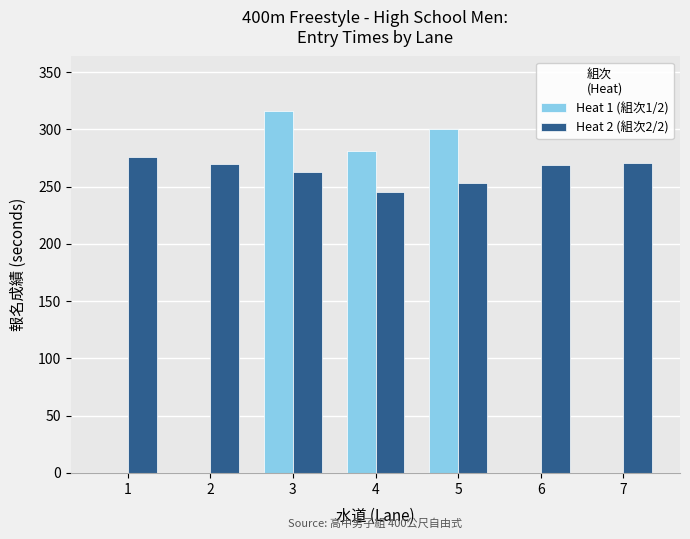

Is the value of Heat 1 (組次1/2) at 4 greater than the value of Heat 2 (組次2/2) at 6?

Yes